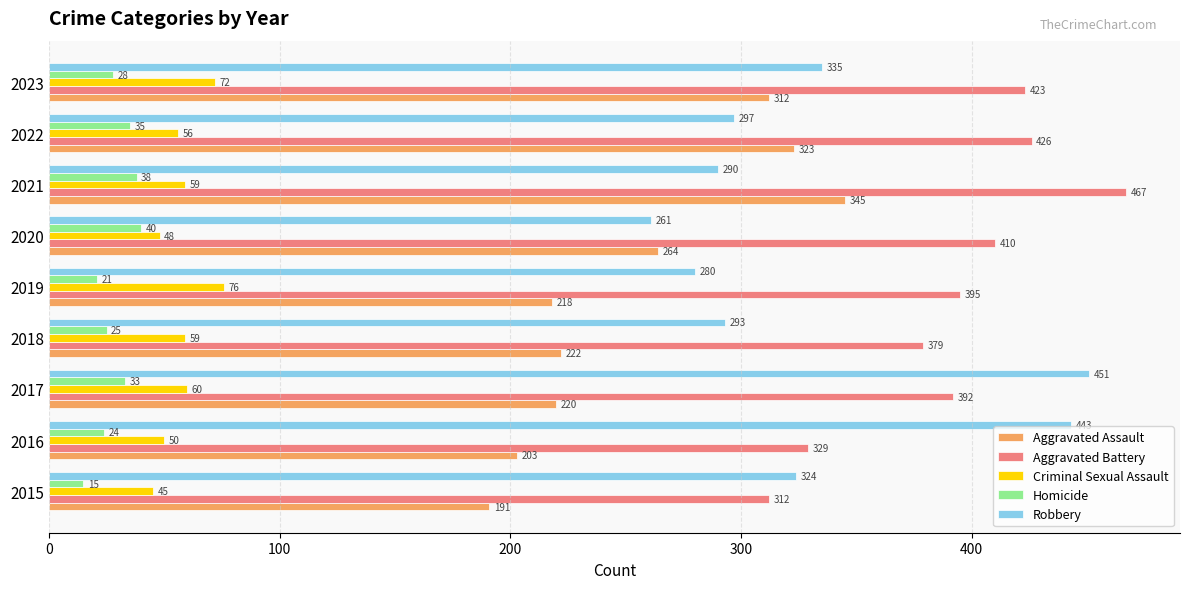

Rank the categories by Homicide value from lowest to highest.

2015, 2019, 2016, 2018, 2023, 2017, 2022, 2021, 2020